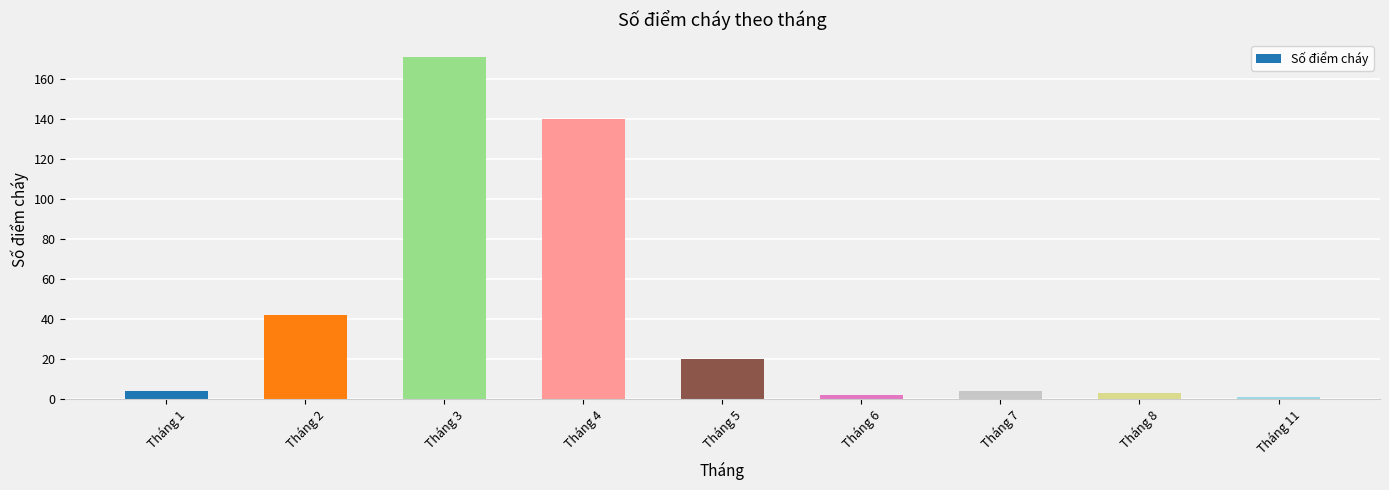

Which has a higher value, Tháng 4 or Tháng 5?

Tháng 4